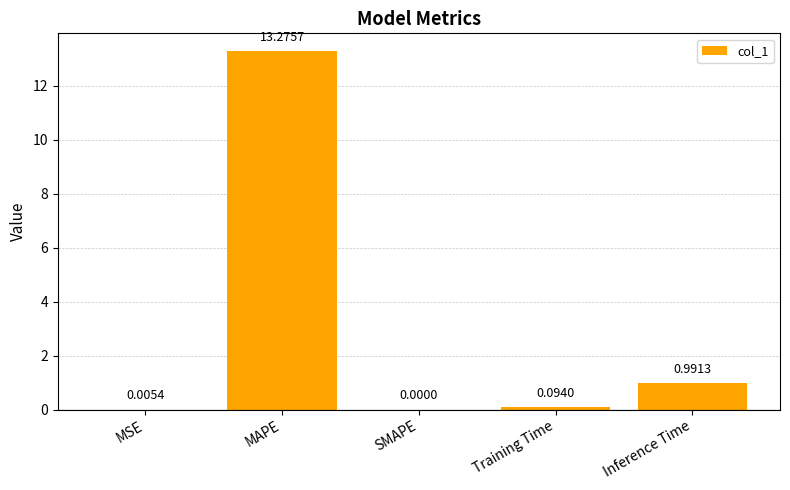

What is the change in value from MAPE to SMAPE?

-13.3